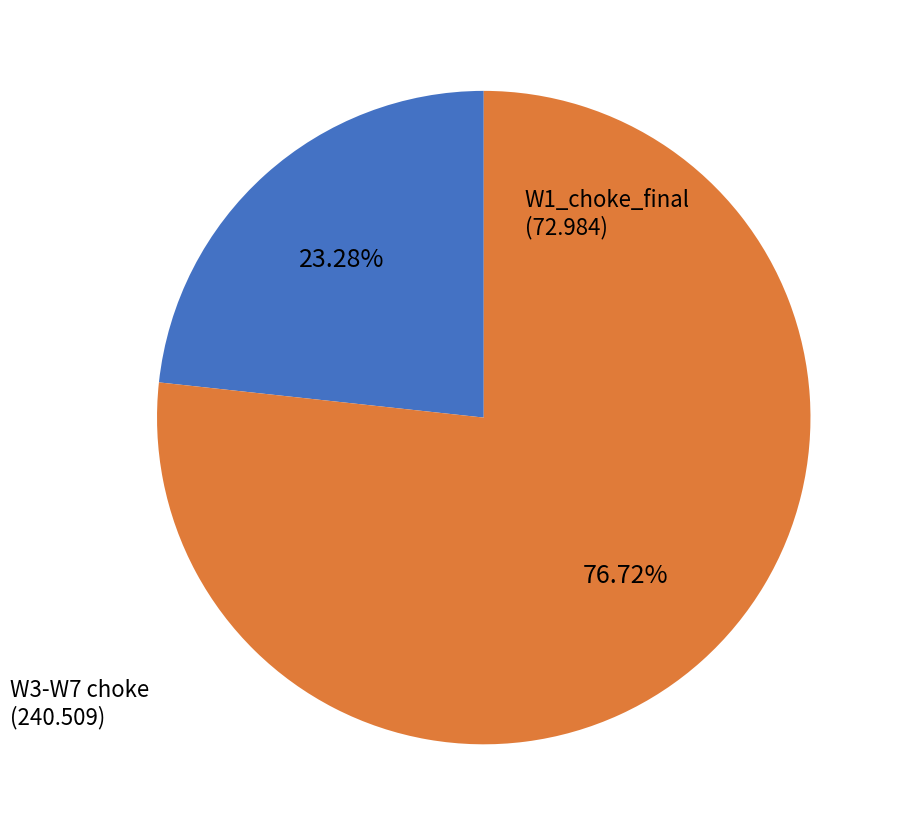

Does any single category account for the majority?

Yes